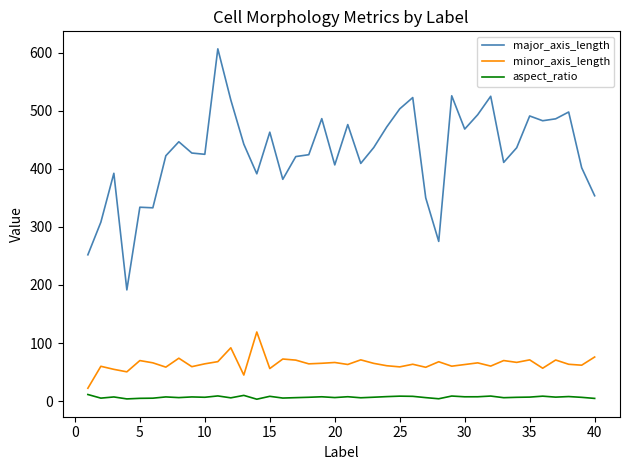

Which series has the largest total across all categories?

major_axis_length